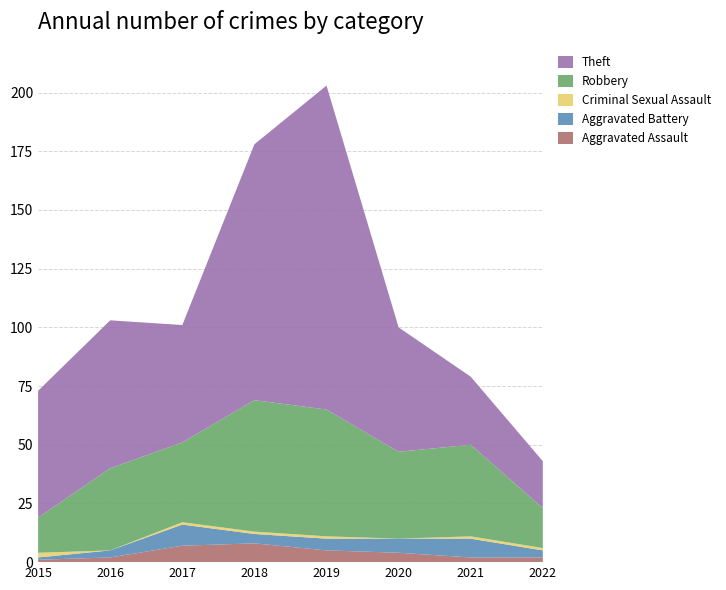

Reading right to left, list all the values displayed in this chart.

Aggravated Assault: 2	2	4	5	8	7	2	1
Aggravated Battery: 3	8	6	5	4	9	3	1
Criminal Sexual Assault: 1	1	0	1	1	1	0	2
Robbery: 17	39	37	54	56	34	35	15
Theft: 20	29	53	138	109	50	63	54